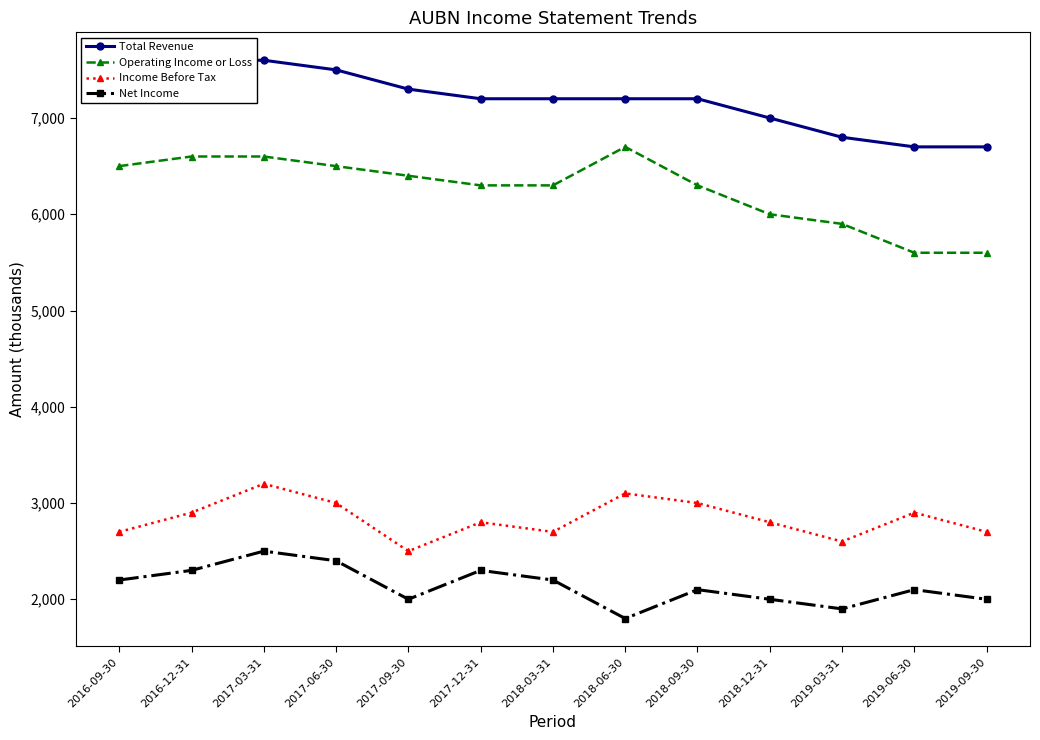

What is the average value of the Operating Income or Loss series?

6254